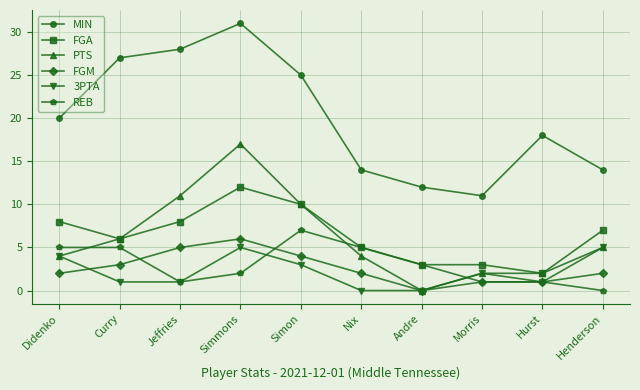

How many values in REB are above zero?

9